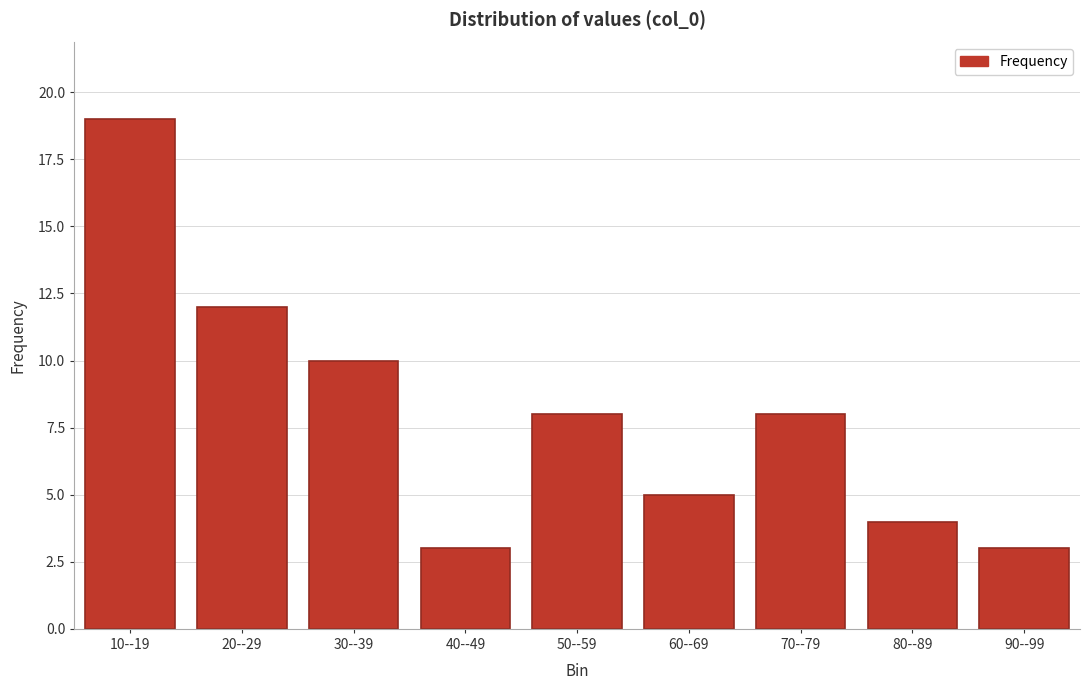

Reading left to right, what are all the values shown in this chart?

10--19=19	20--29=12	30--39=10	40--49=3	50--59=8	60--69=5	70--79=8	80--89=4	90--99=3